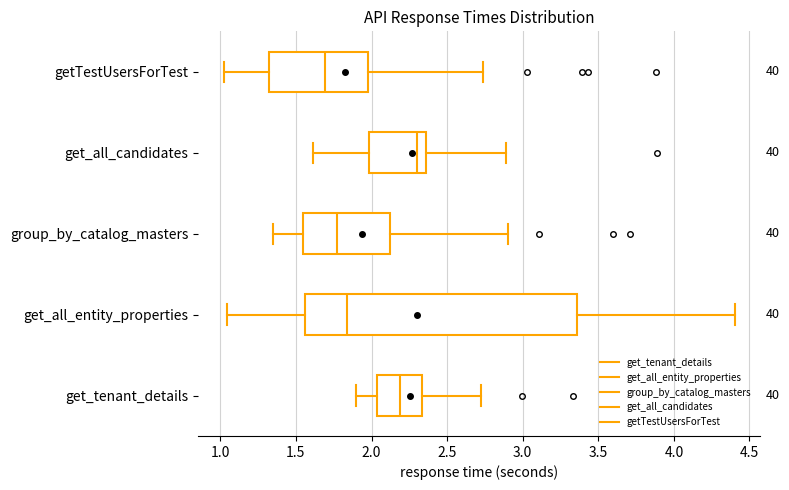

Reading bottom to top, transcribe this box plot: for each box, give where its median line is, the range the box spans, and where its two whiskers end, as read against the x-axis. The values are not printed on the chart, so give them approximately, as read against the axis.

get_tenant_details: median 2.20, box 2.05 to 2.35, whiskers 1.90 to 2.70
get_all_entity_properties: median 1.85, box 1.55 to 3.35, whiskers 1.05 to 4.40
group_by_catalog_masters: median 1.80, box 1.55 to 2.10, whiskers 1.35 to 2.90
get_all_candidates: median 2.30, box 2.00 to 2.35, whiskers 1.60 to 2.90
getTestUsersForTest: median 1.70, box 1.30 to 2.00, whiskers 1.00 to 2.75